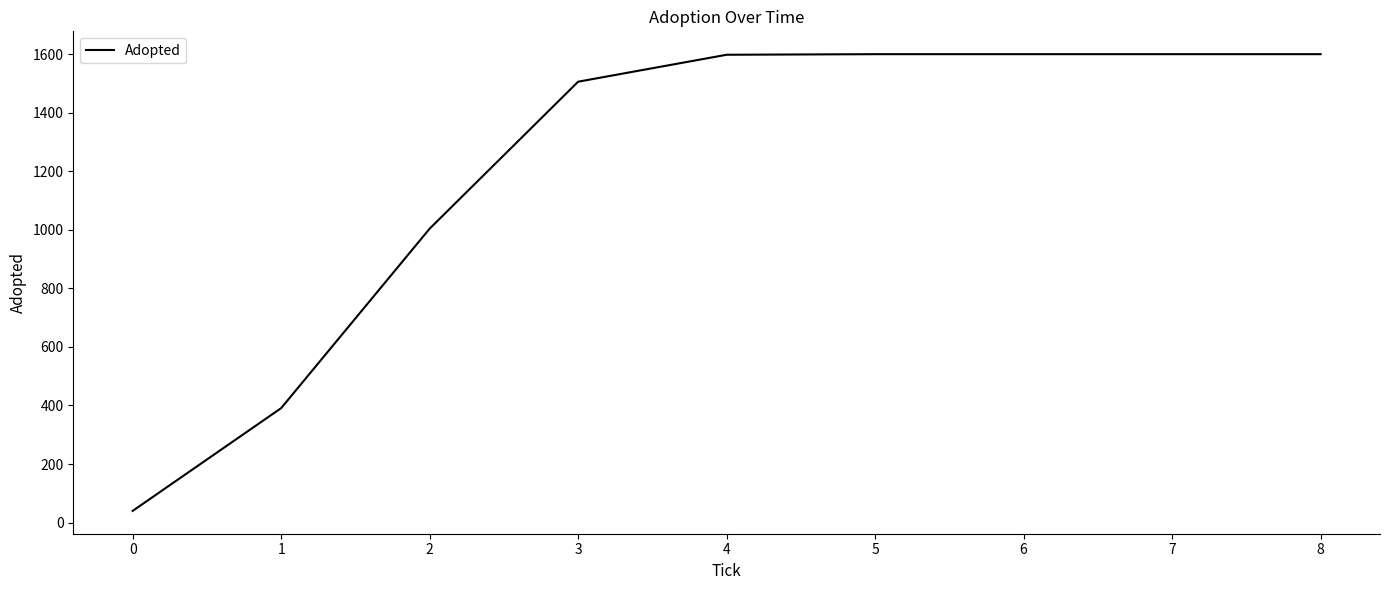

What is the difference between the maximum and minimum values?

1560